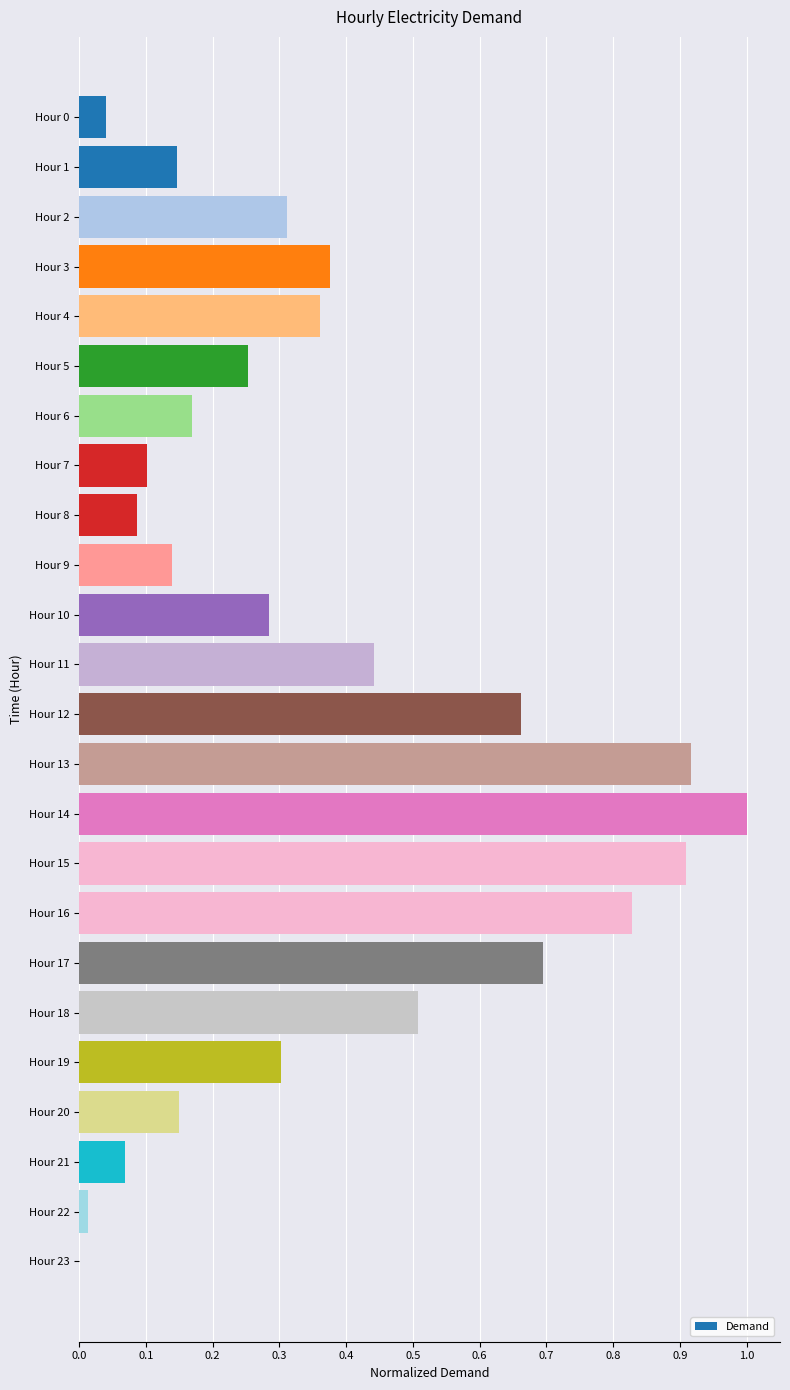

What is the change in value from Hour 2 to Hour 13?

+0.6